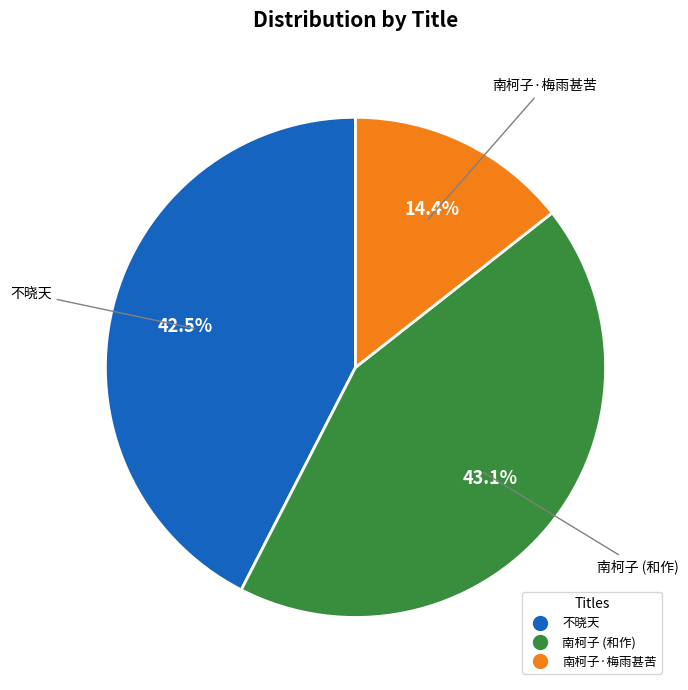

Count the number of slices in the pie.

3